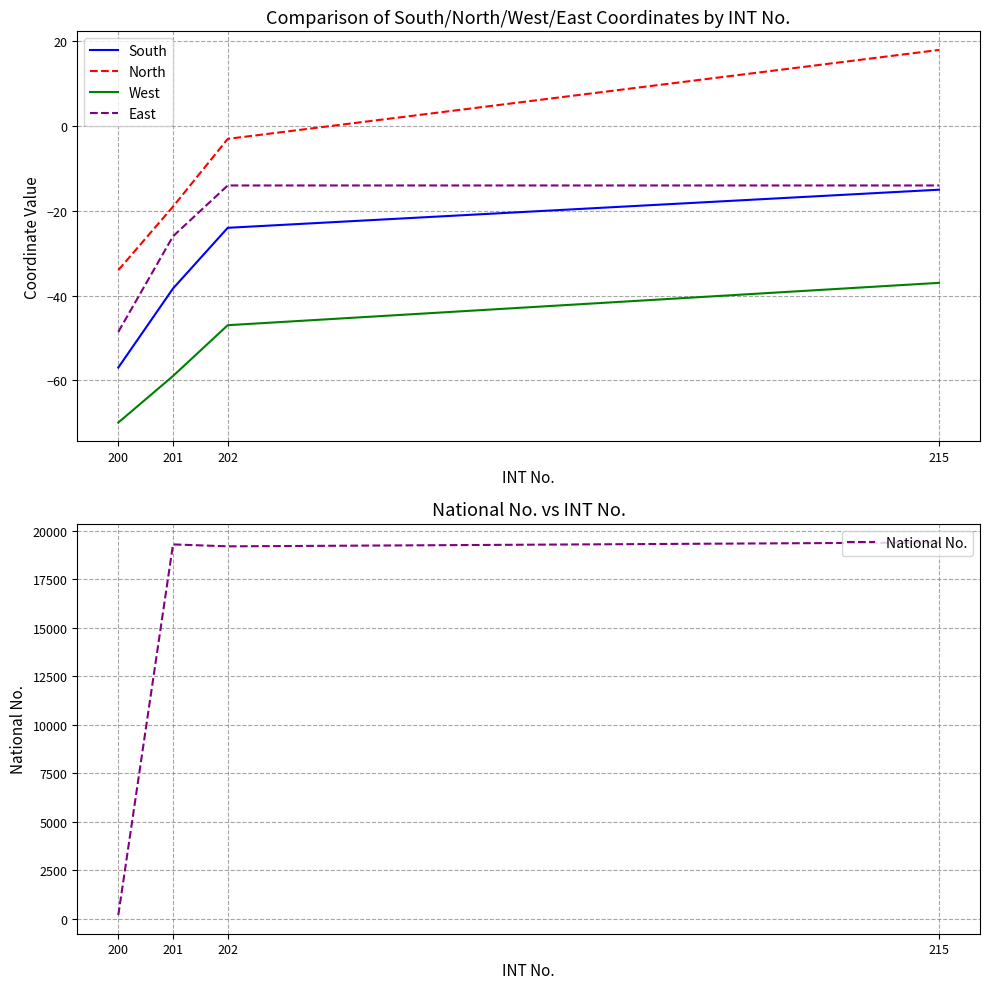

The value of South at 215 is -15.0. True or false?

True